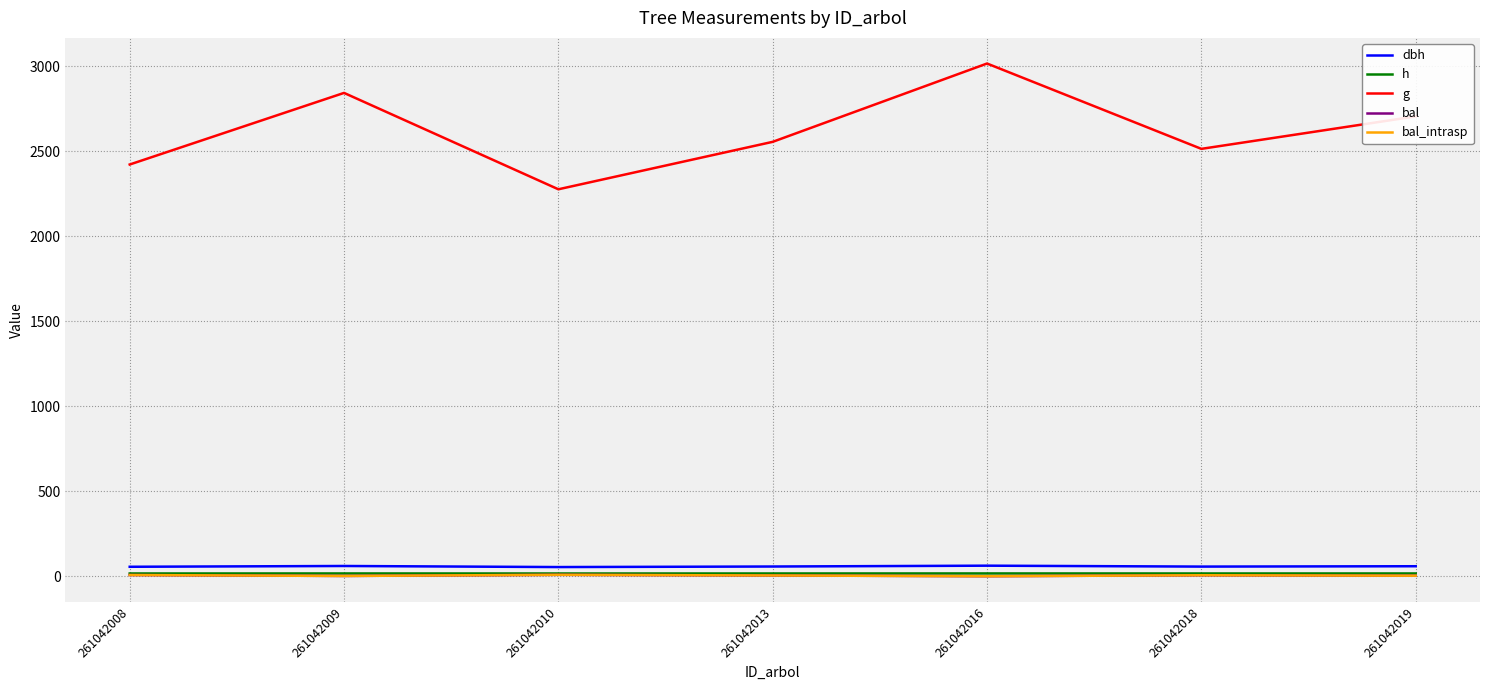

What is the approximate value of g at 261042018?

2514.9